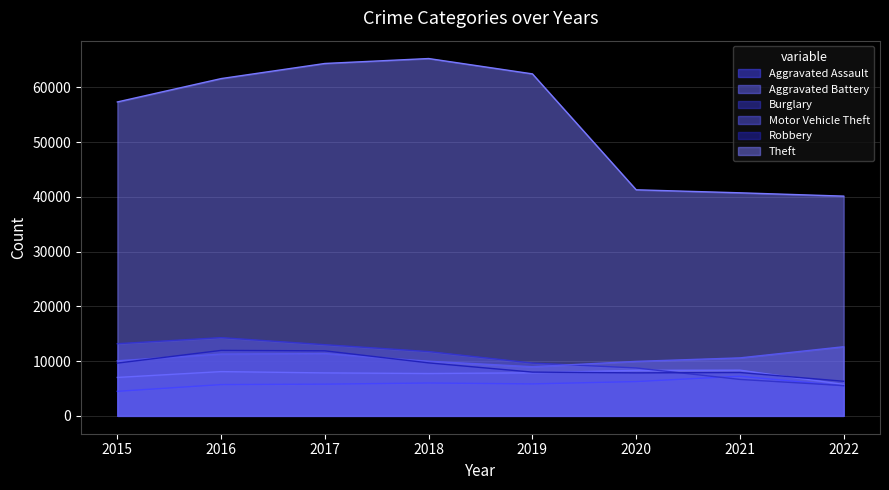

At which category is the sum across all series the highest?

2017